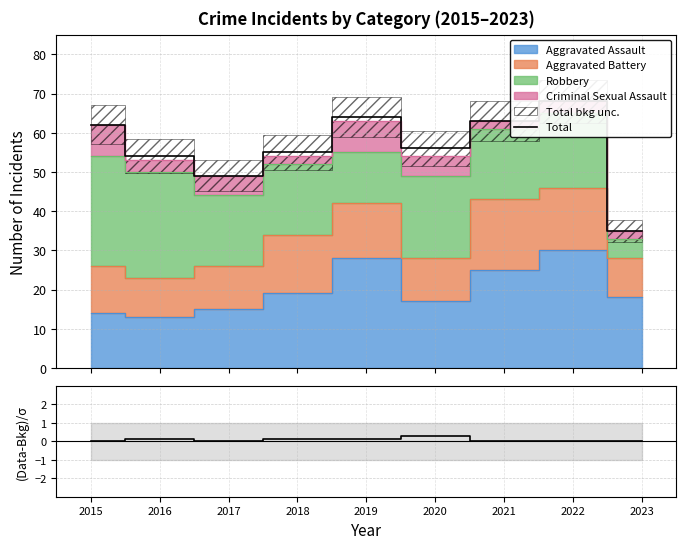

How many lines are shown in the chart?

2